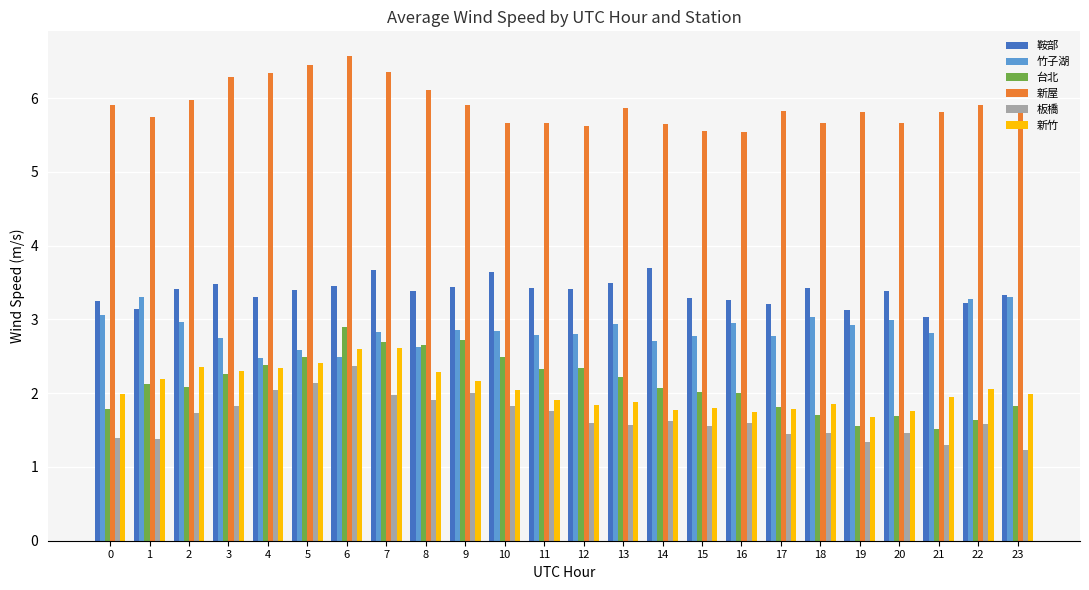

At how many categories does at least one series exceed 1?

24